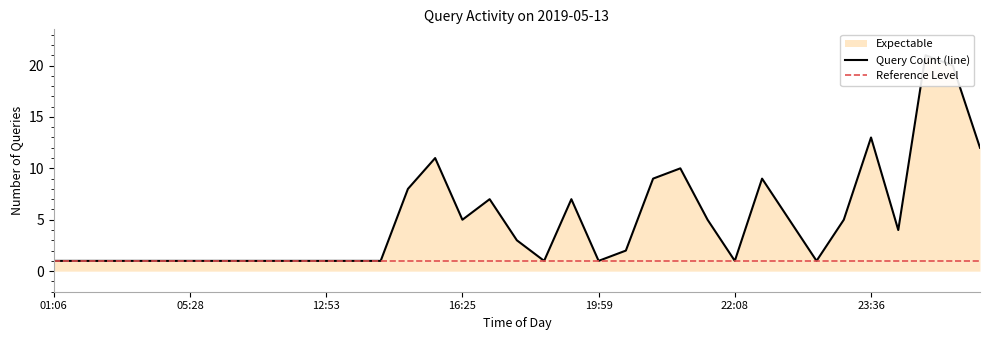

At which category does the chart reach its peak across all series?

23:39